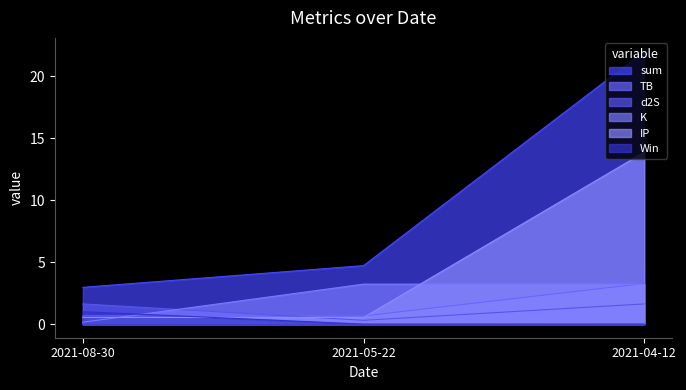

At which label is IP closest to 7?

2021-08-30